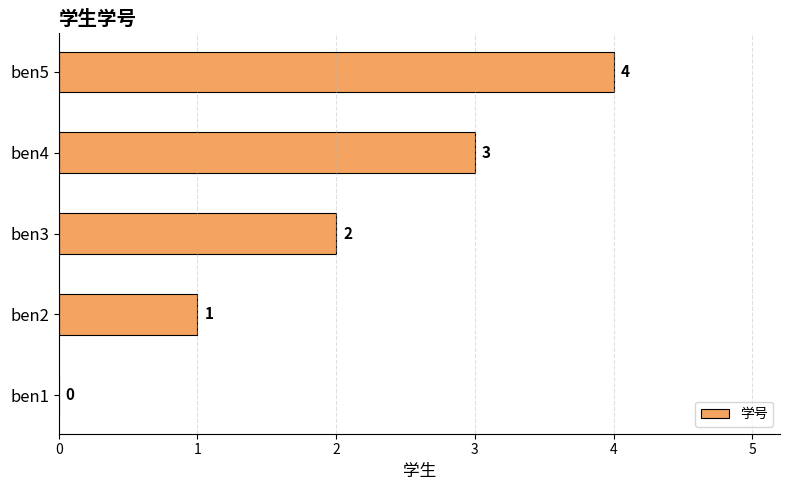

At which category does the chart reach its peak across all series?

ben5